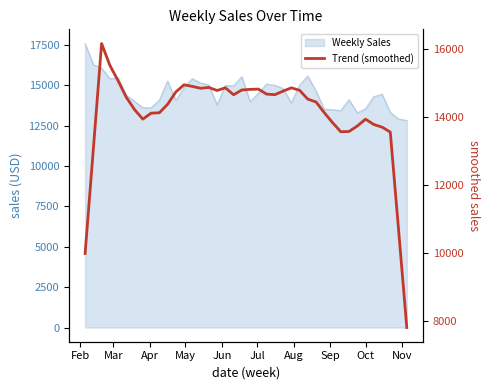

What is the average value?

14071.7